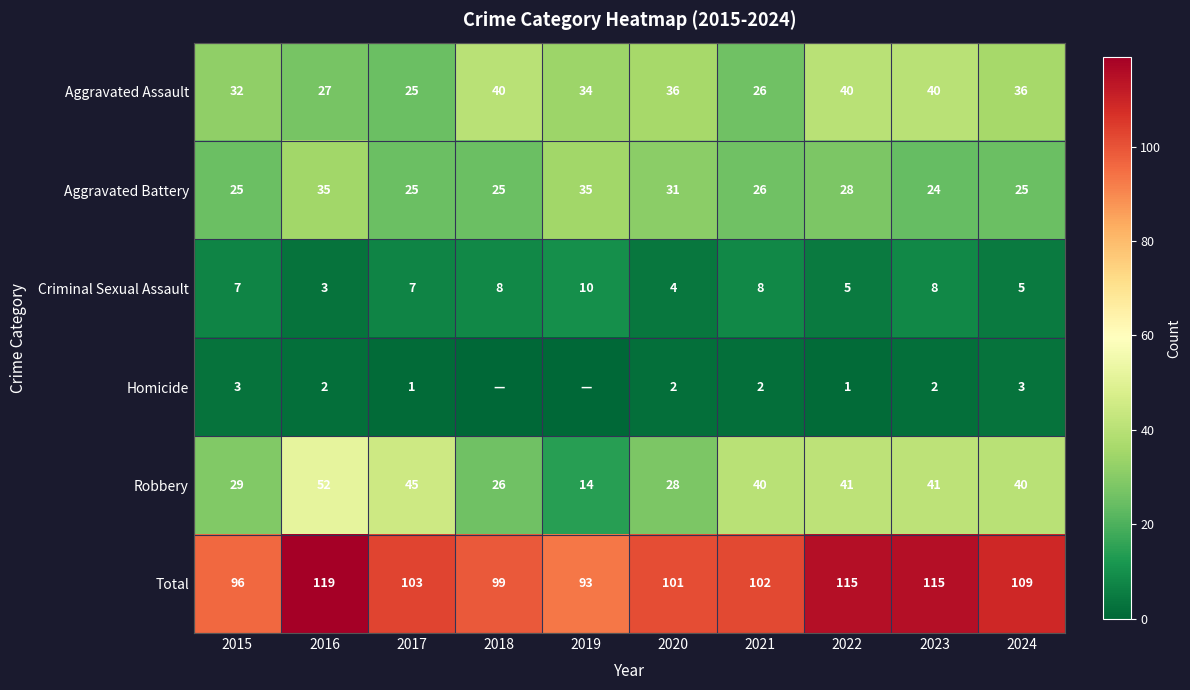

True or false: Aggravated Battery has a value of 42 at 2024.

False